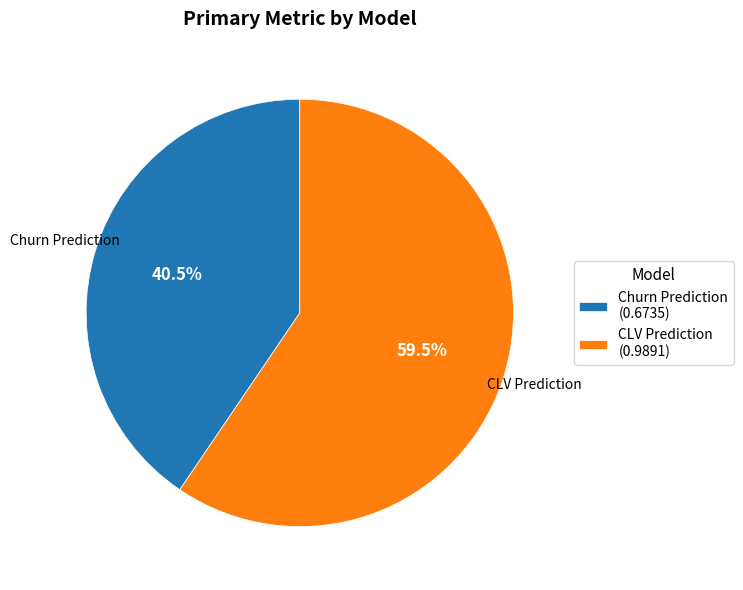

Is it true that CLV Prediction is 68% of the pie?

False